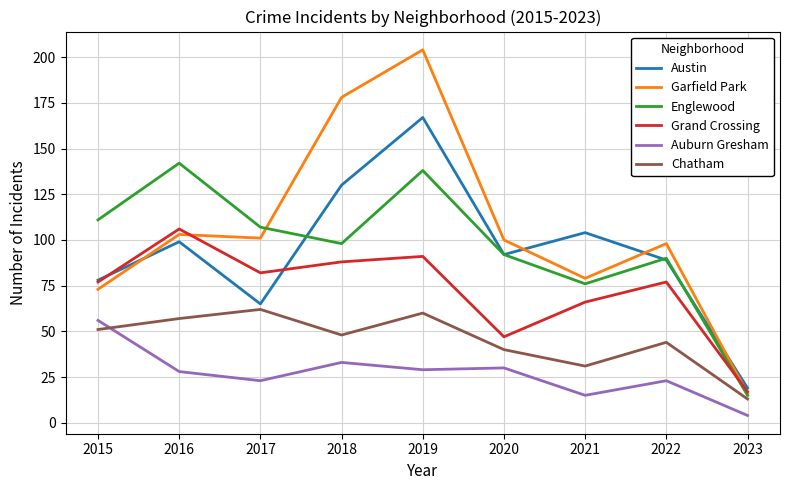

Which series has the widest spread of values?

Garfield Park